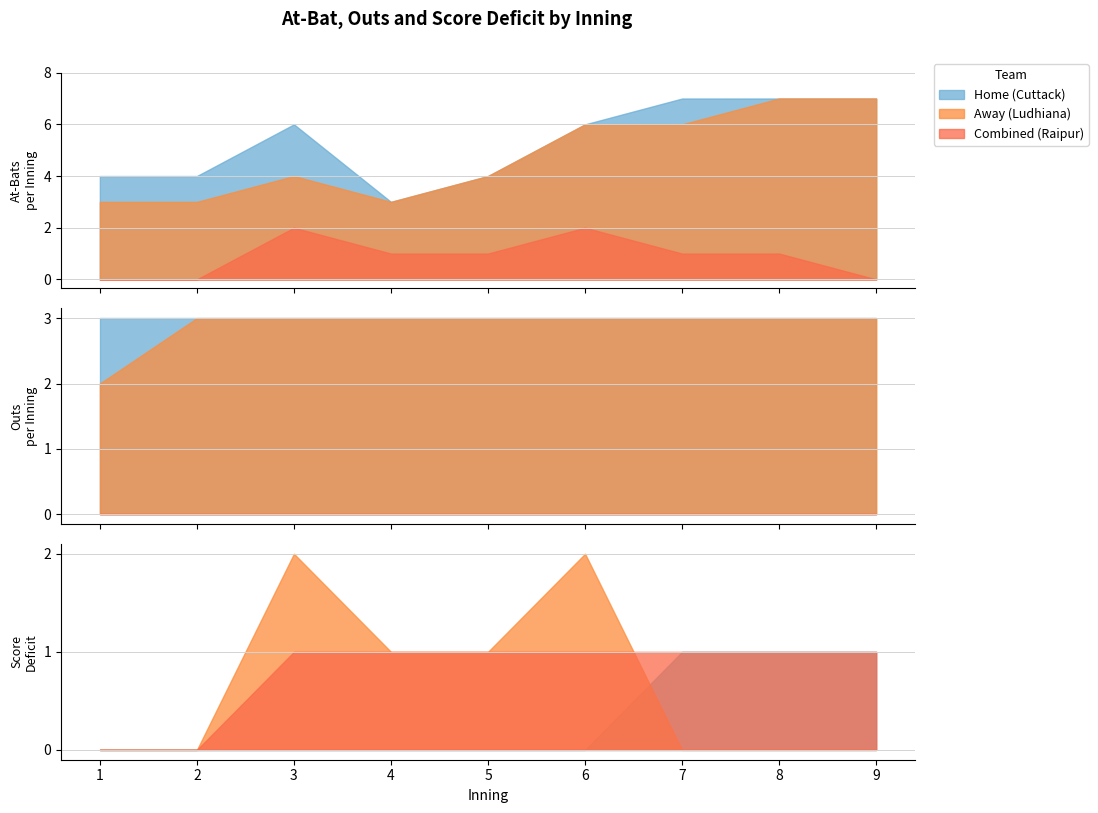

What is the lowest value of the Outs series?

2